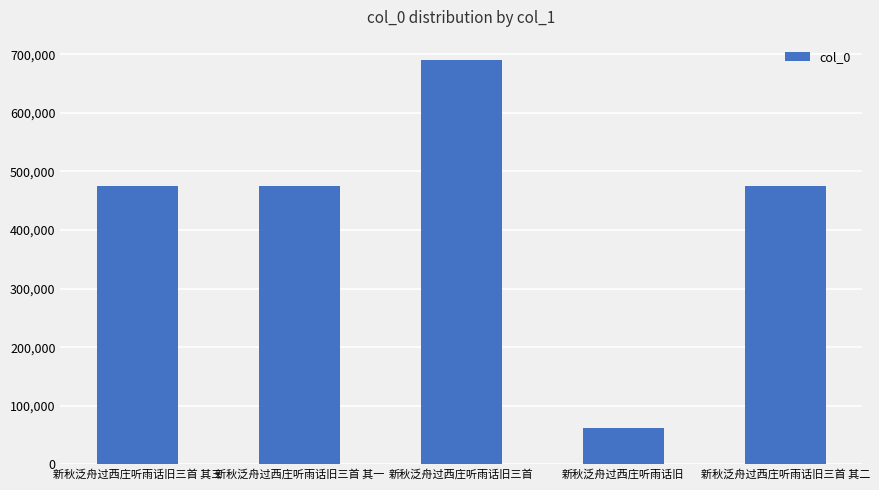

At which label does the data first exceed 475512?

新秋泛舟过西庄听雨话旧三首 其三